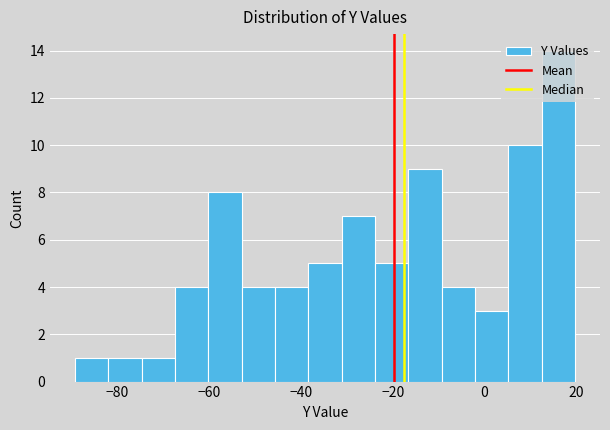

Read against the x-axis, roughly where is the centre of the tallest bar?

16